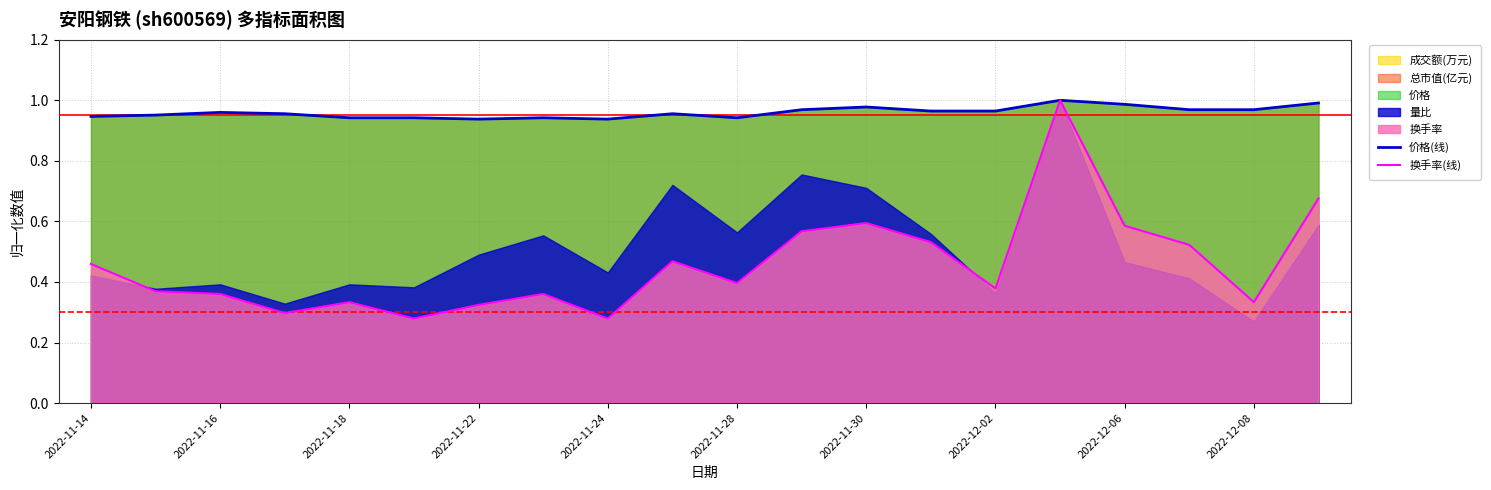

What is the approximate value of 价格(线) at 11?

1.0